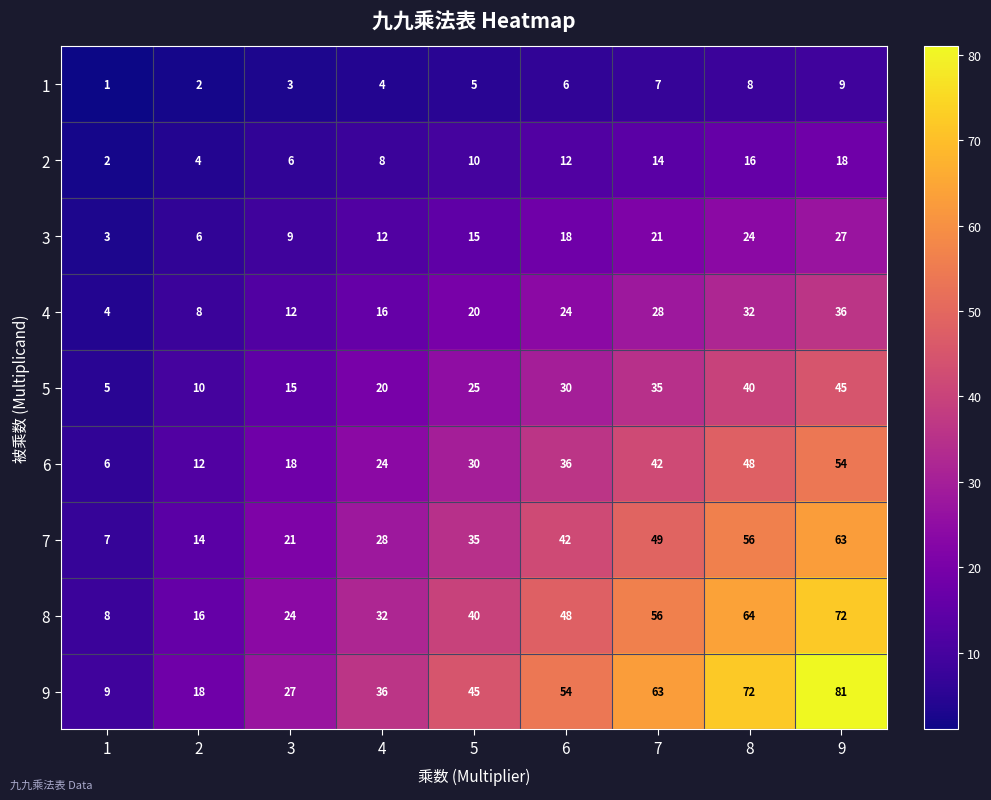

What is the sum of all 7 values?

315